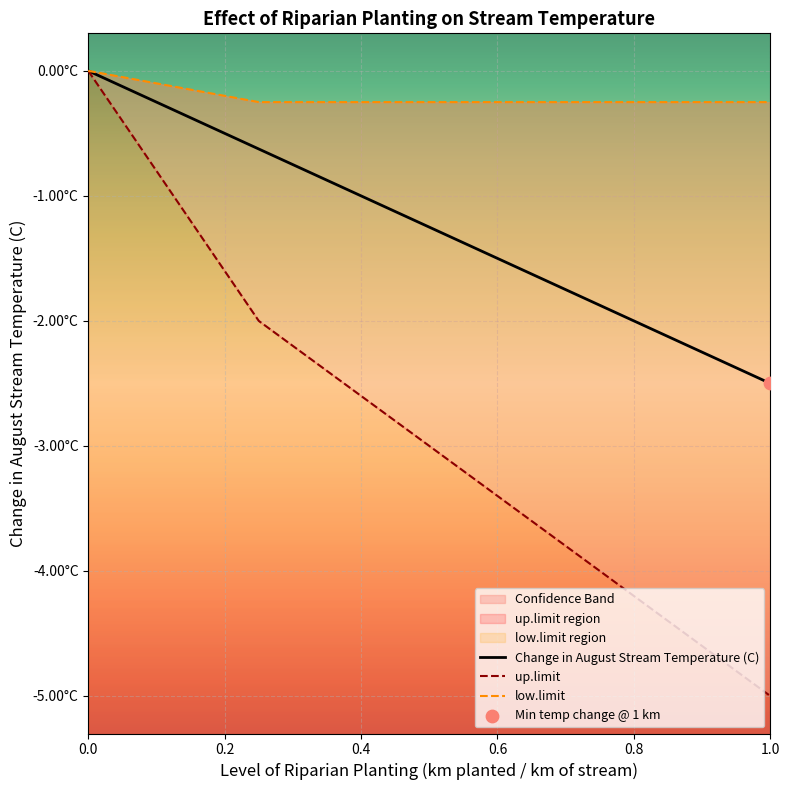

Is the value of low.limit at 1 greater than the value of up.limit at 0?

No